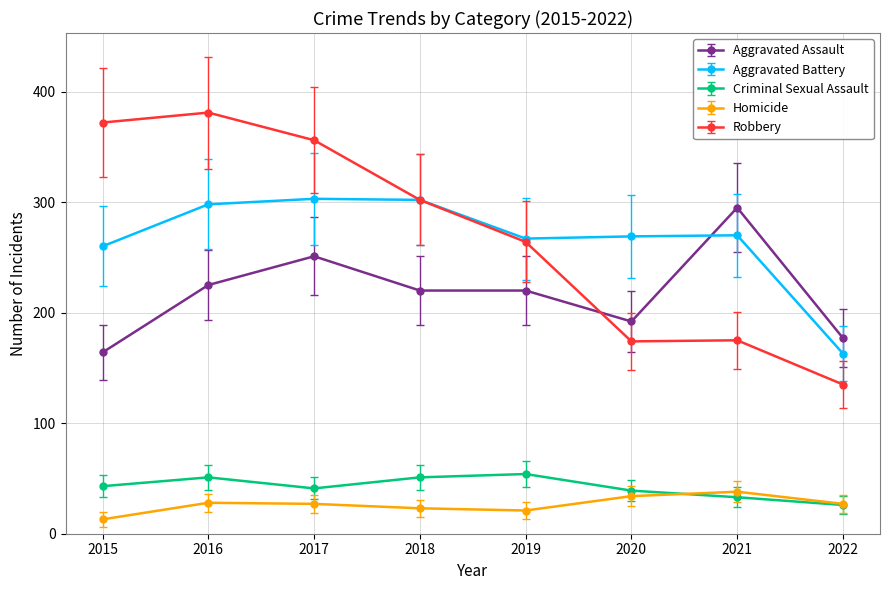

The value of Criminal Sexual Assault at 2019 is 75.6. True or false?

False